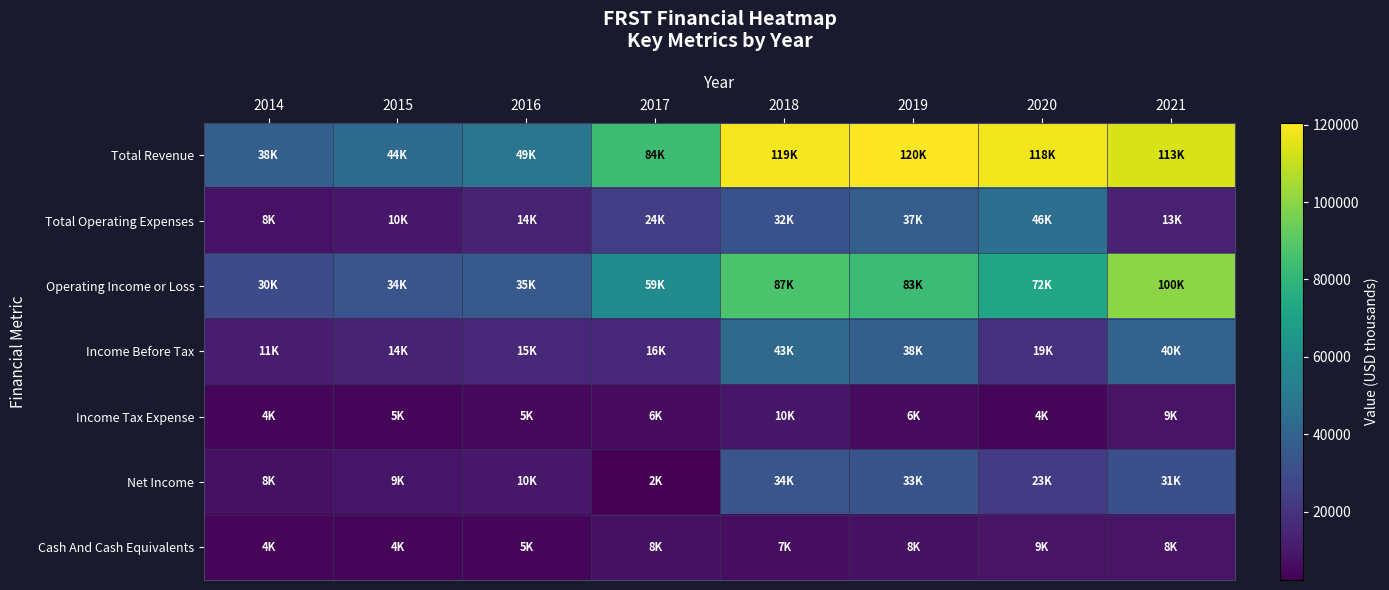

Which label corresponds to the smallest value in the chart?

2017